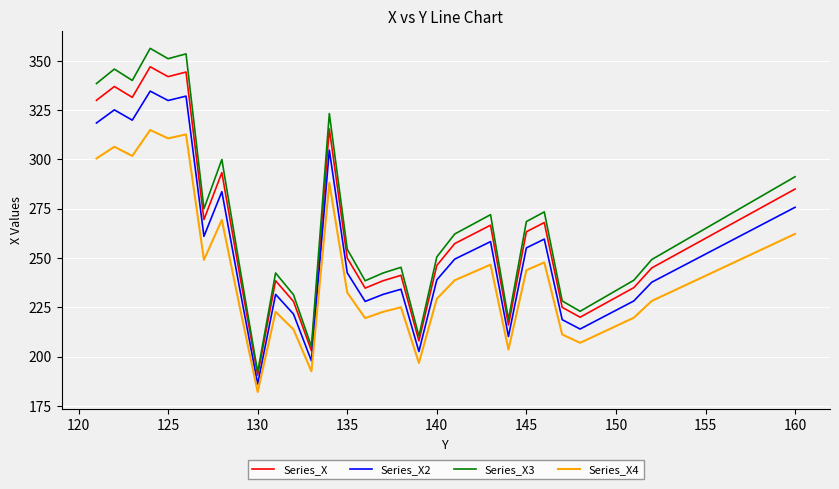

How many categories are shown in the chart?

40